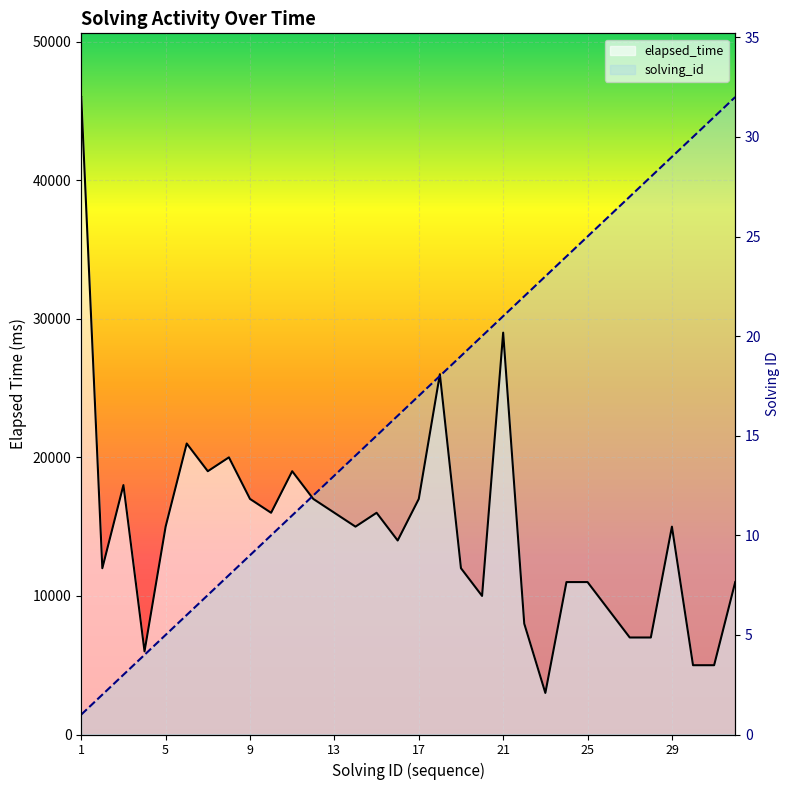

Which has a higher value, 5 or 18?

18